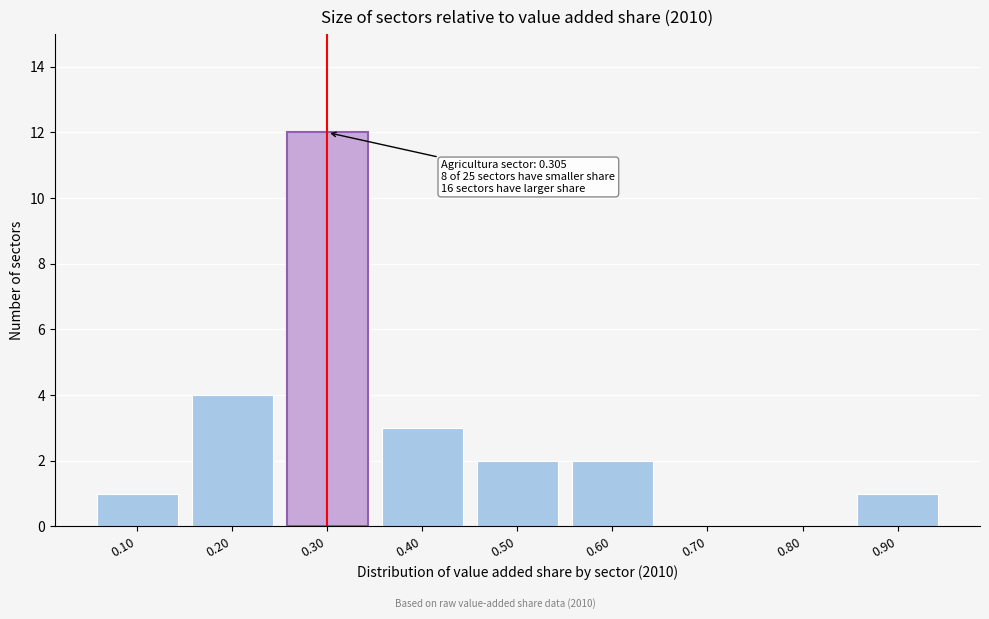

Reading left to right, extract all data points from this chart.

0.10=1	0.20=4	0.30=12	0.40=3	0.50=2	0.60=2	0.70=0	0.80=0	0.90=1